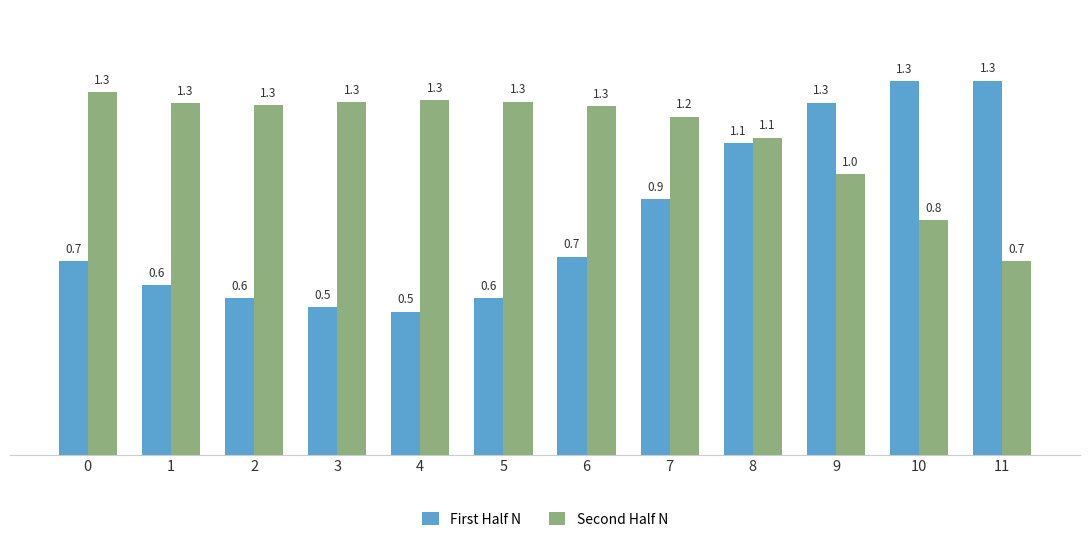

What is the lowest value of the Second Half N series?

0.7